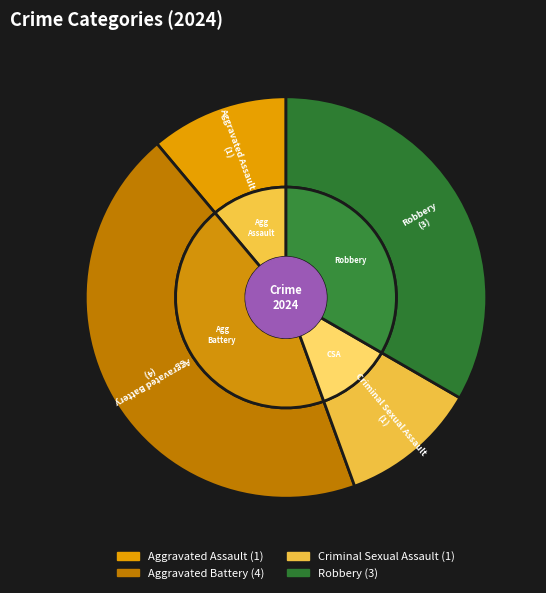

The Aggravated Battery slice represents 44% of the pie. True or false?

True